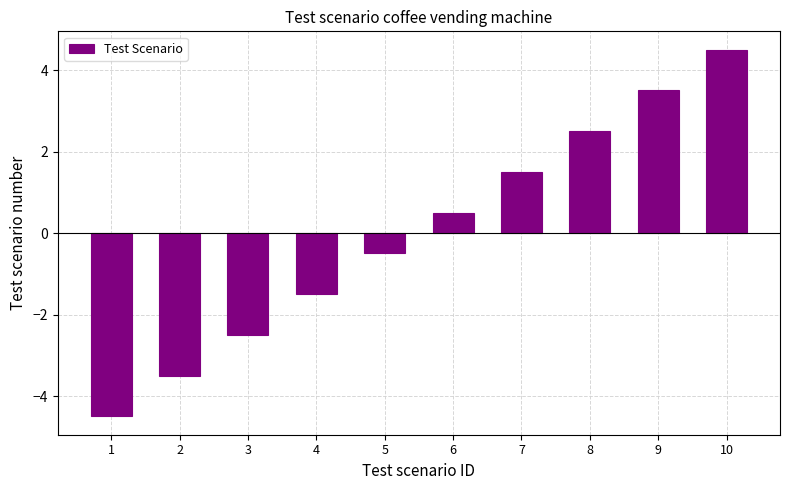

What is the value of the 5th bar from the left?

-0.5